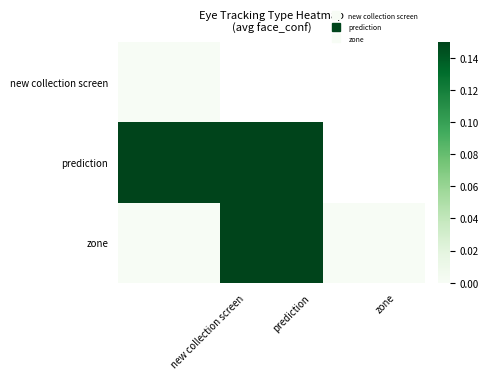

How many data points does each series have?

3